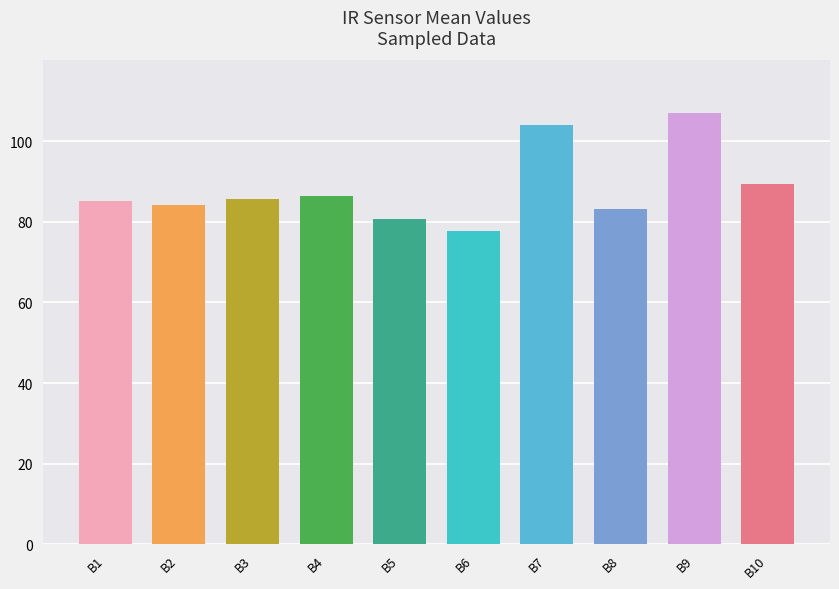

Approximately how many times larger is the value at B9 compared to B4?

1.2